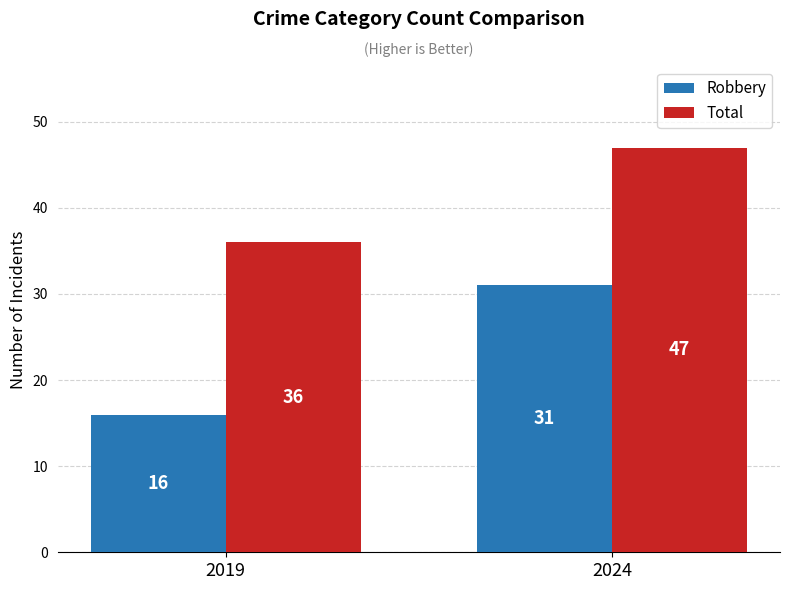

What is the spread (max minus min) of values at 2019?

20